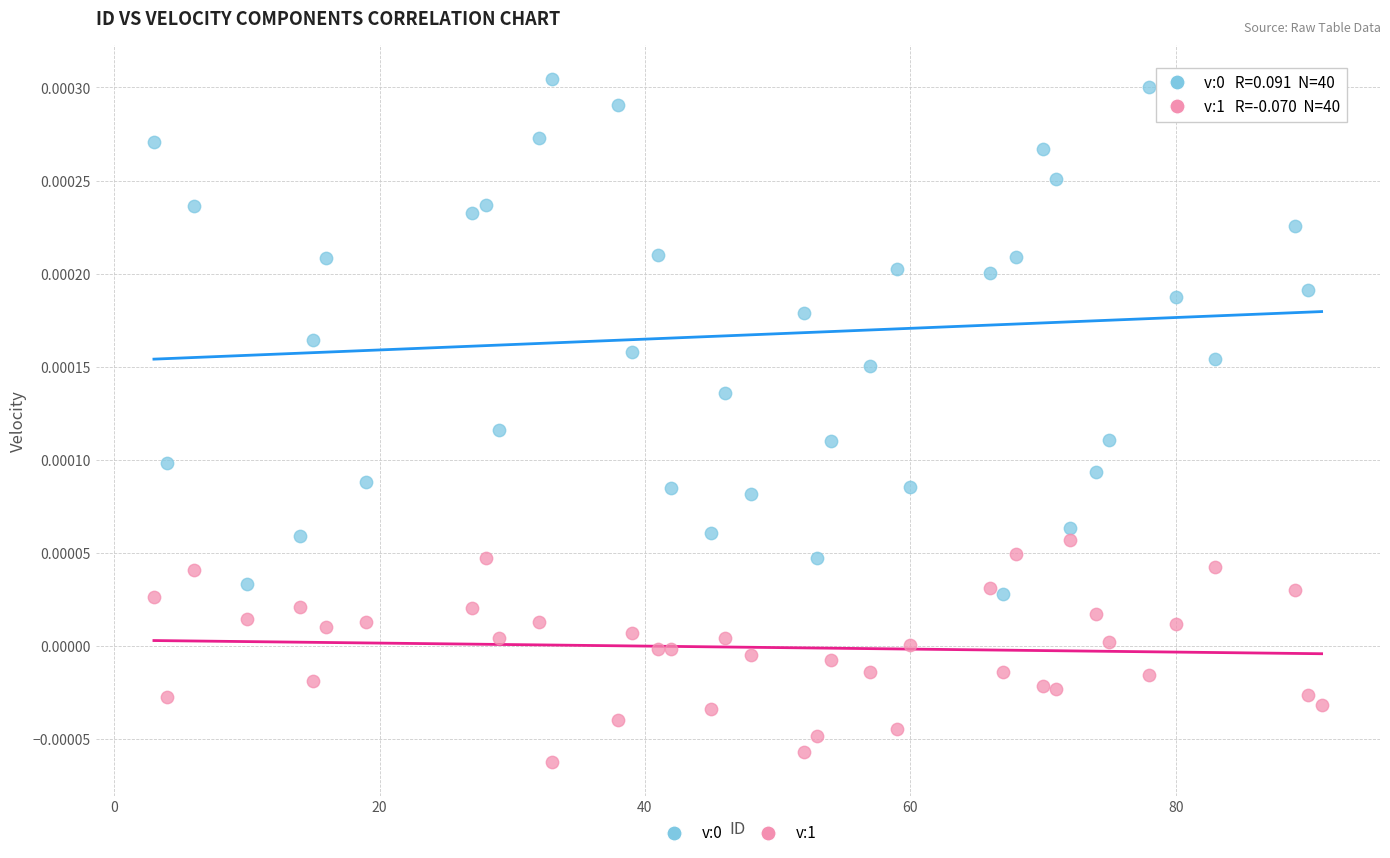

How many points are shown in the scatter plot?

80